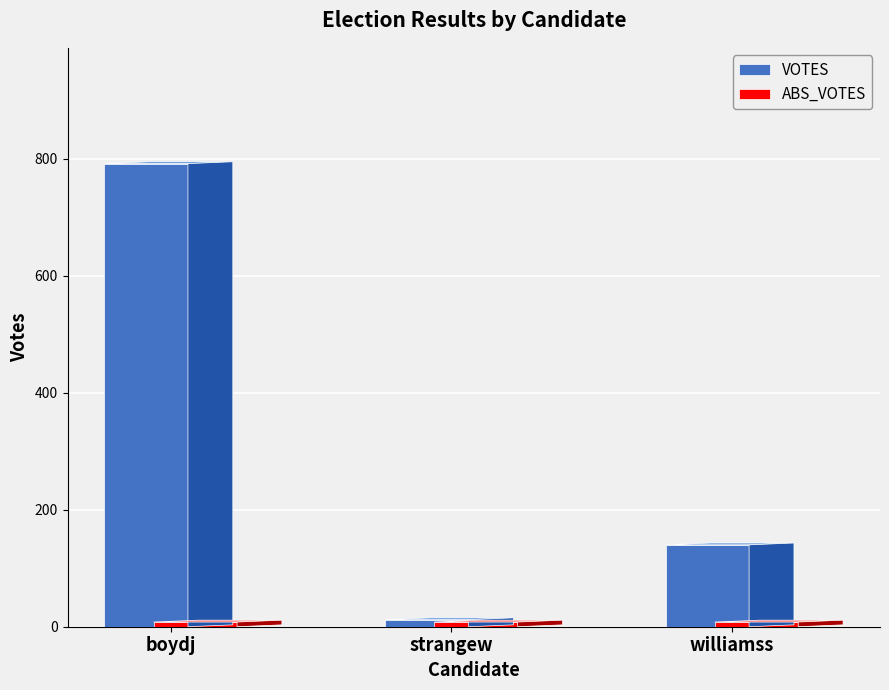

How many bars are there in total?

6